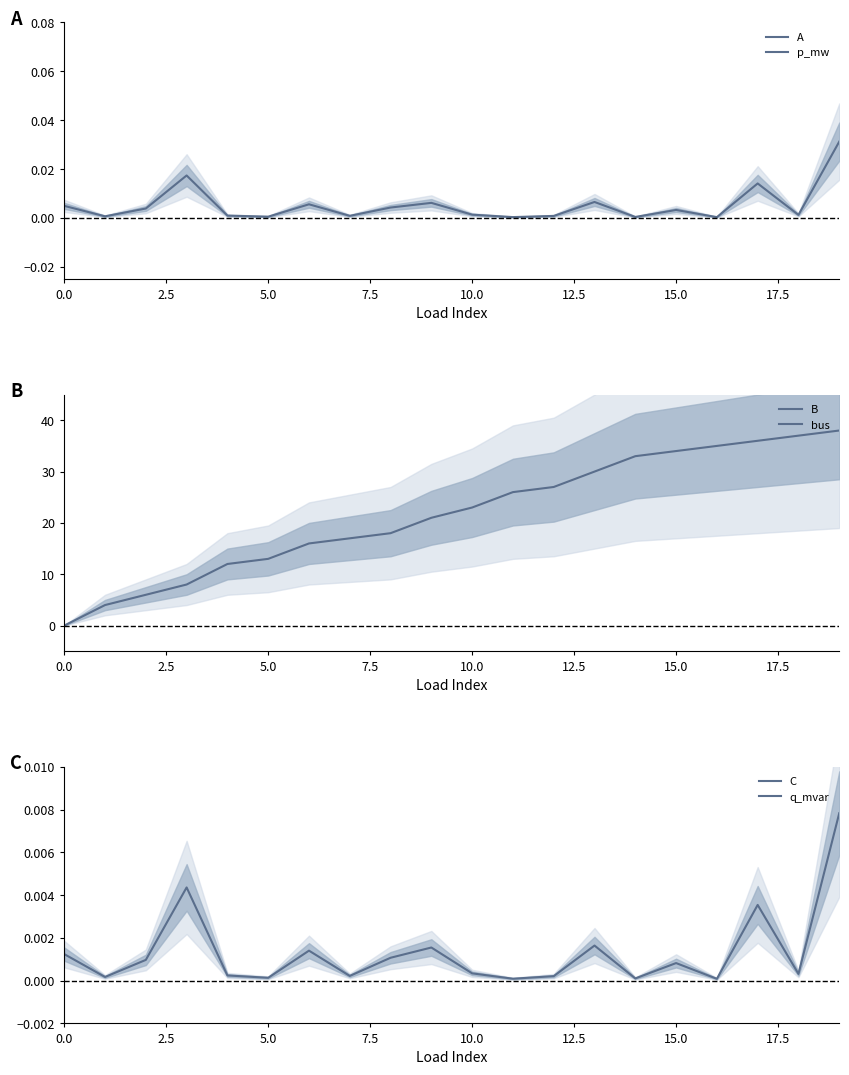

At which category is the sum across all series the highest?

19